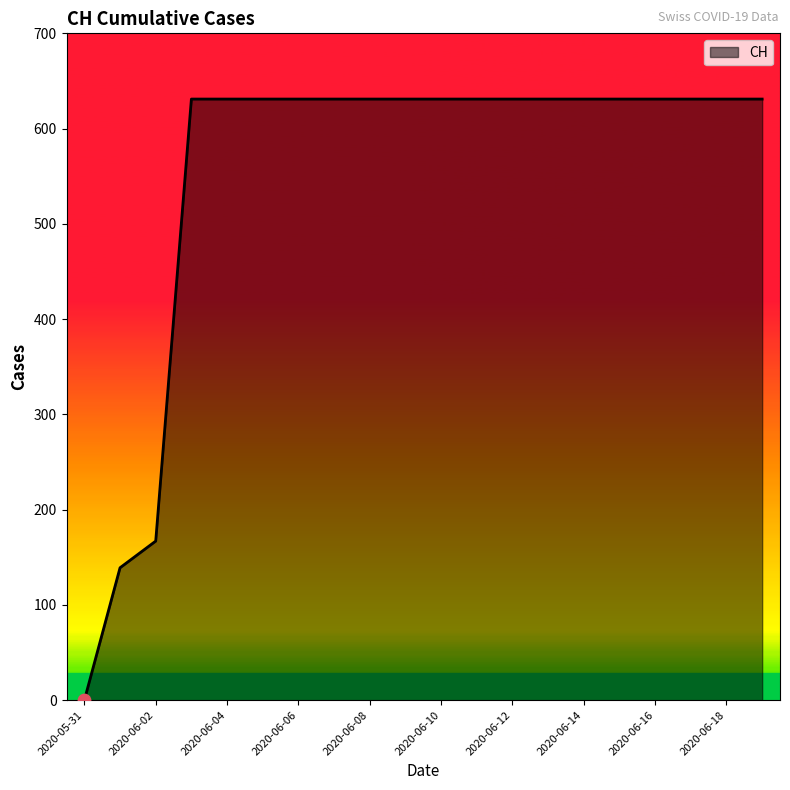

What is the greatest value displayed?

631